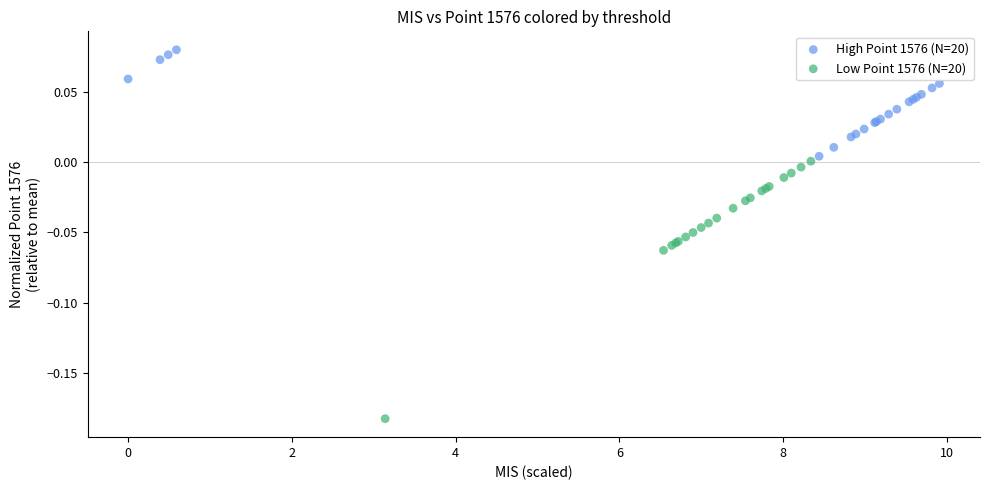

Which series contains the lowest Y value?

Low Point 1576 (N=20)